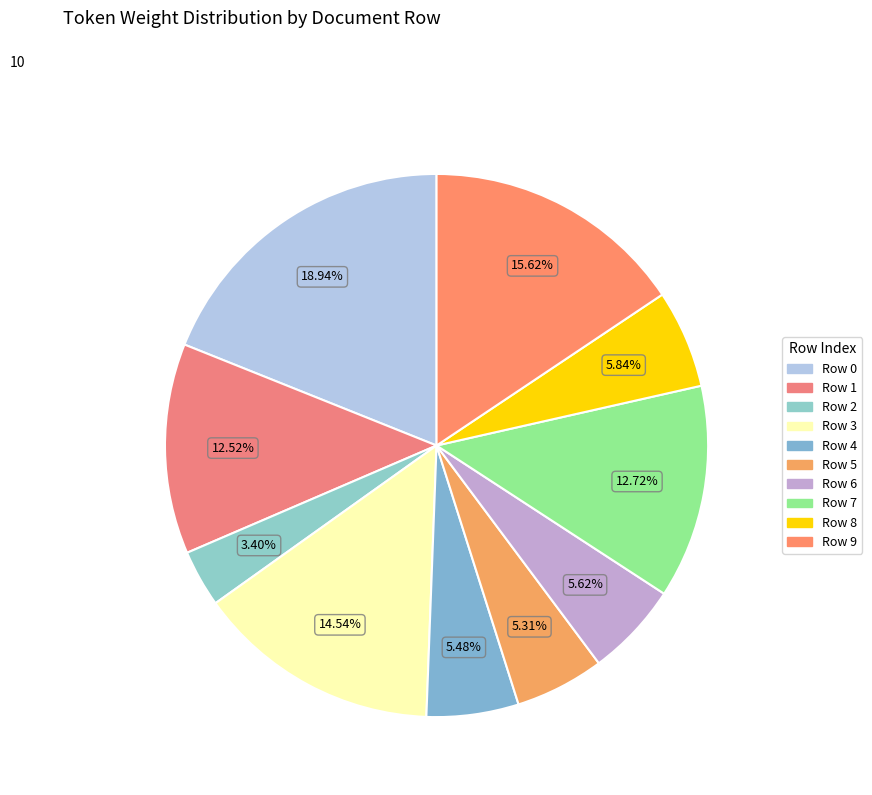

Which slice is the smallest?

Row 2